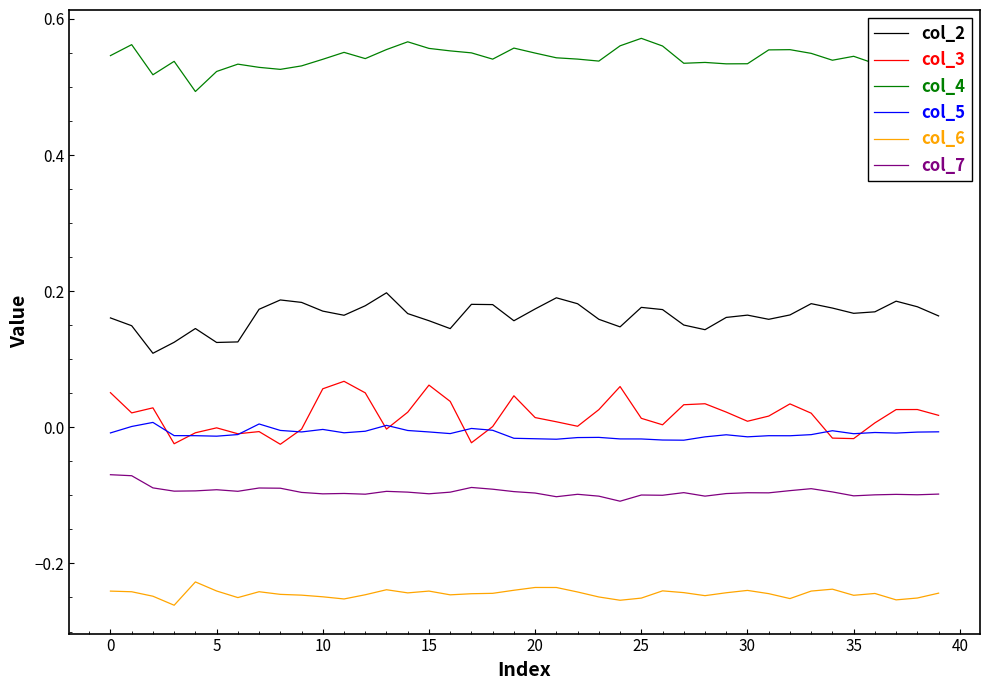

Rank the series by their maximum value, from highest to lowest.

col_4, col_2, col_3, col_5, col_7, col_6